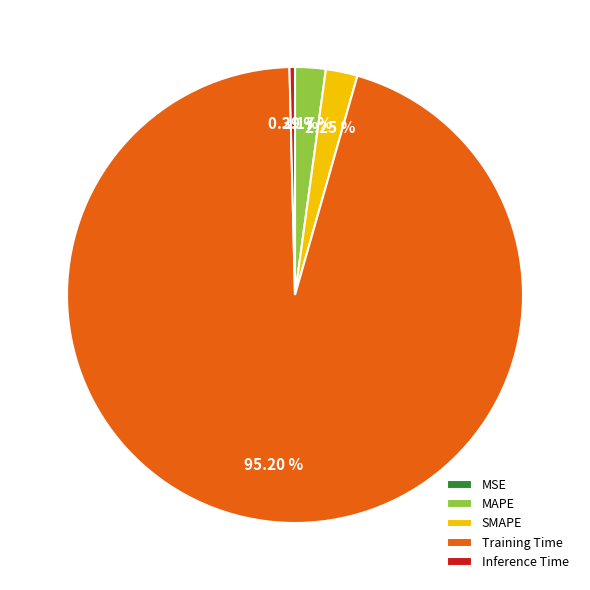

Which has a higher value, Training Time or MAPE?

Training Time